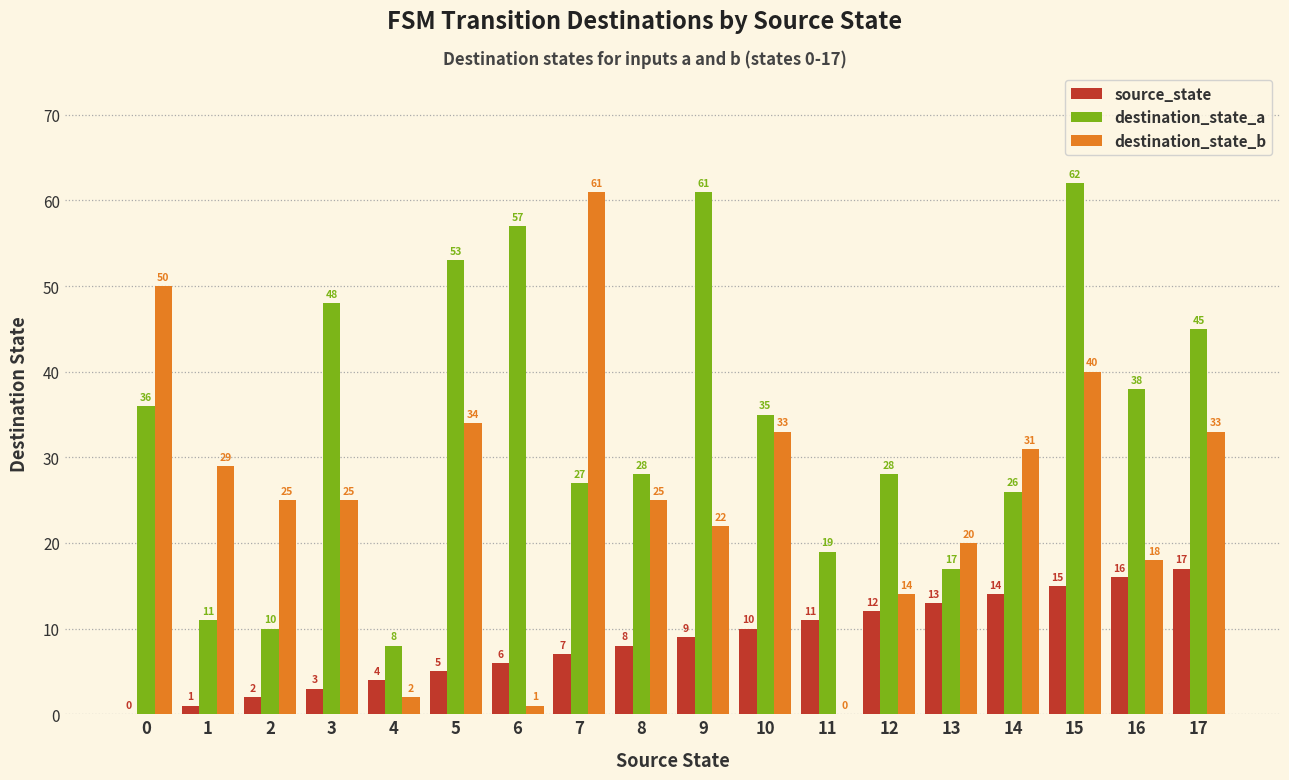

Reading left to right, transcribe all the data shown in this chart.

source_state: 0	1	2	3	4	5	6	7	8	9	10	11	12	13	14	15	16	17
destination_state_a: 36	11	10	48	8	53	57	27	28	61	35	19	28	17	26	62	38	45
destination_state_b: 50	29	25	25	2	34	1	61	25	22	33	0	14	20	31	40	18	33